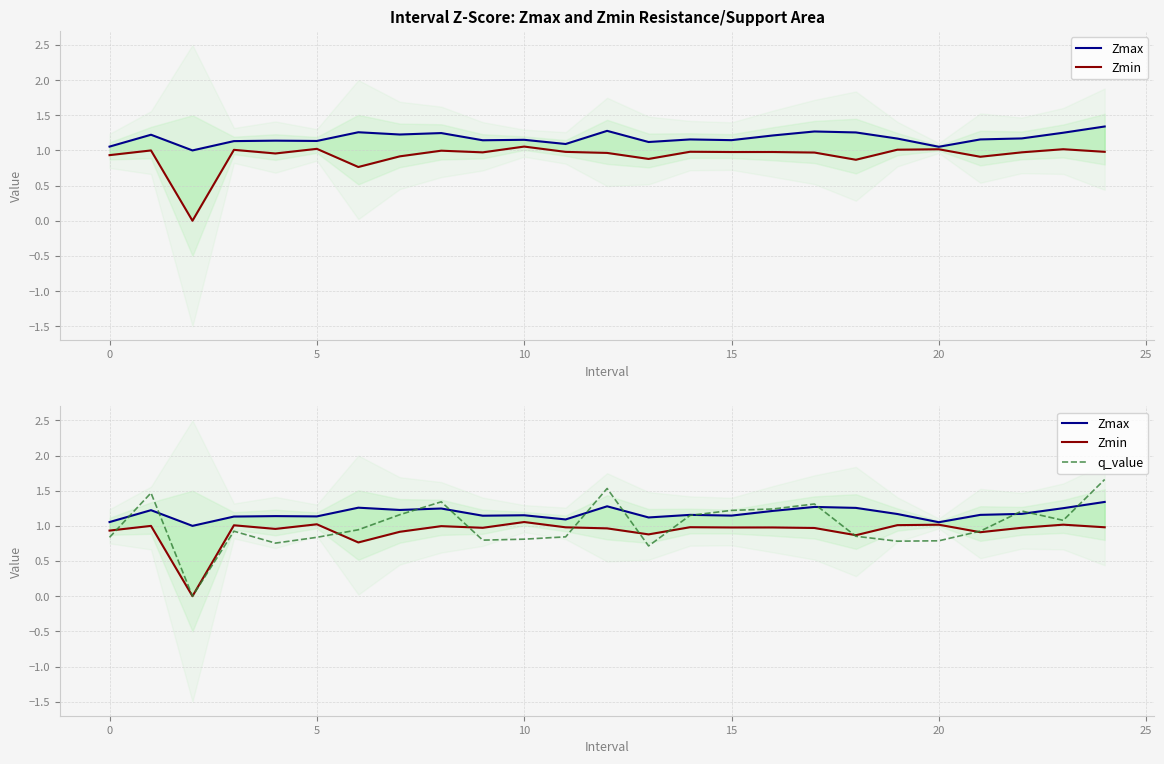

At how many categories does at least one series exceed 1?

24